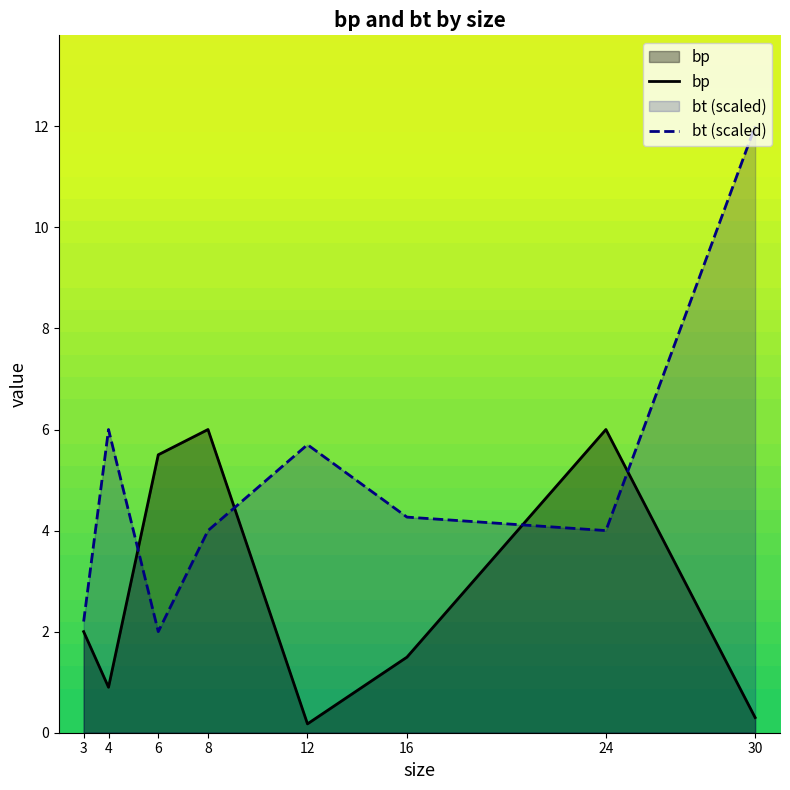

Reading left to right, what are all the values shown in this chart?

bp: 2.0	0.9	5.5	6.0	0.2	1.5	6.0	0.3
bt (scaled): 2.2	6.0	2.0	4.0	5.7	4.3	4.0	12.0